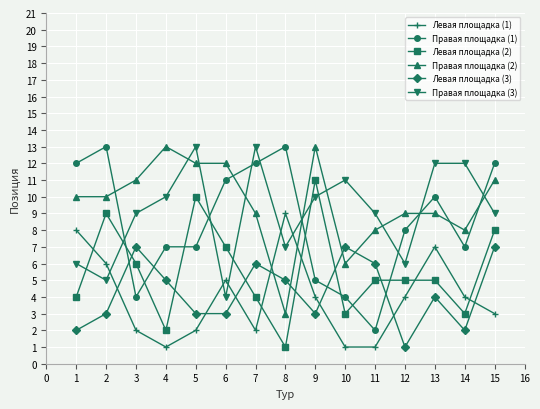

True or false: Правая площадка (3) and Правая площадка (1) cross at least once.

True